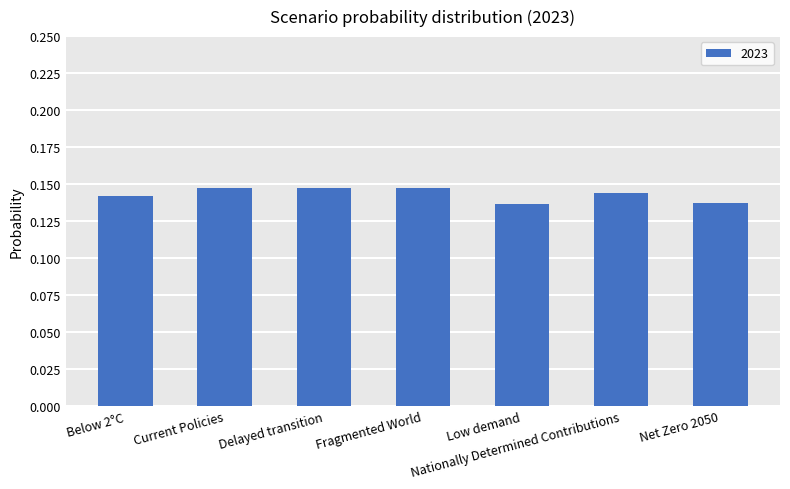

Which has a higher value, Net Zero 2050 or Fragmented World?

Fragmented World